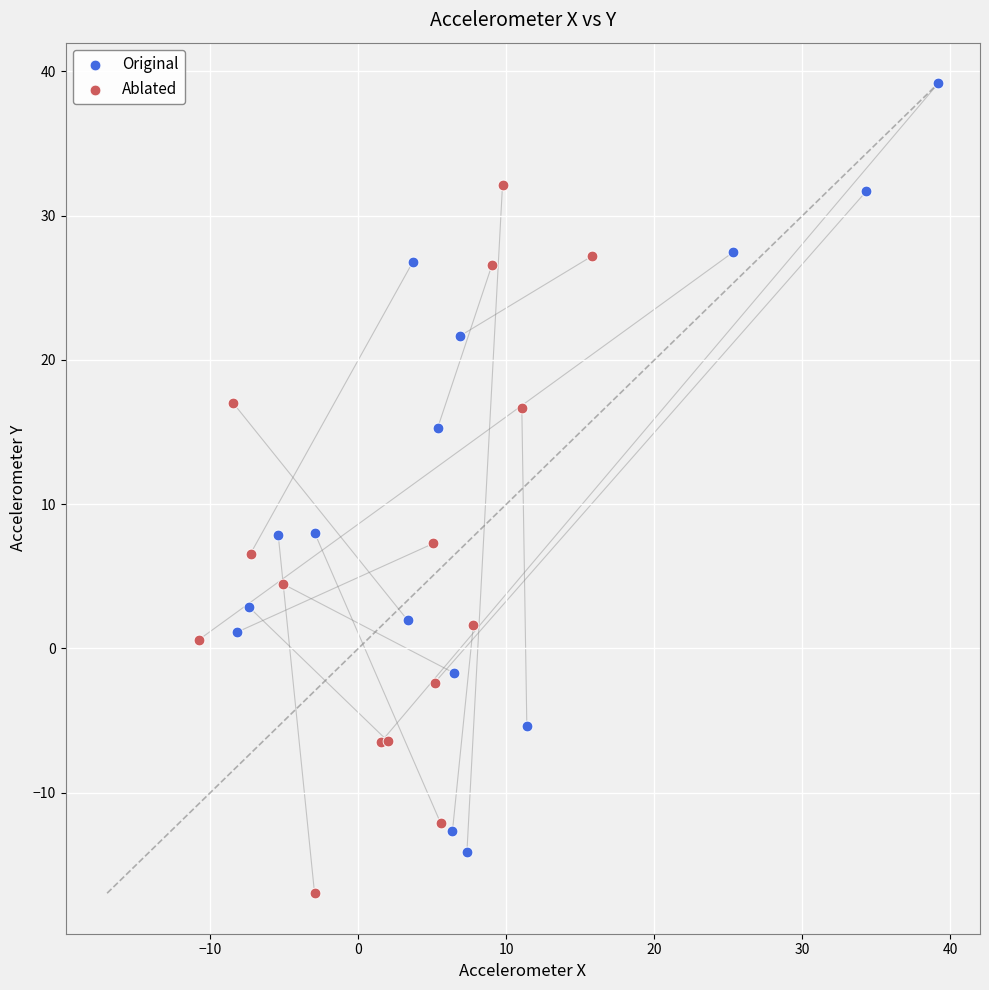

What are all the series names shown in the legend?

Original, Ablated